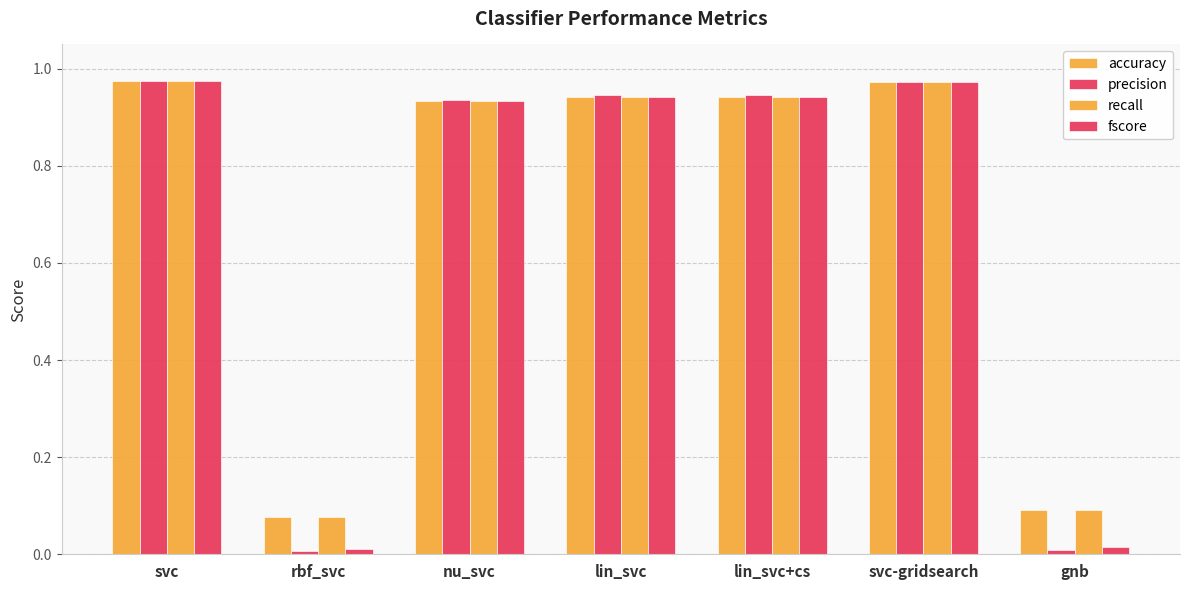

Which series changed the most between rbf_svc and svc-gridsearch?

precision